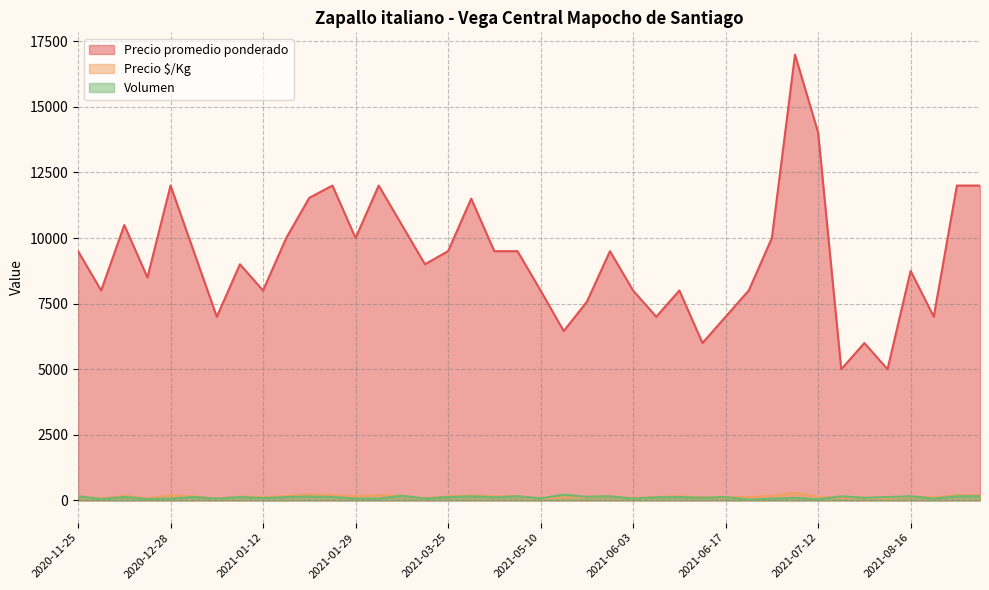

Does the chart display data point markers on the line(s)?

No